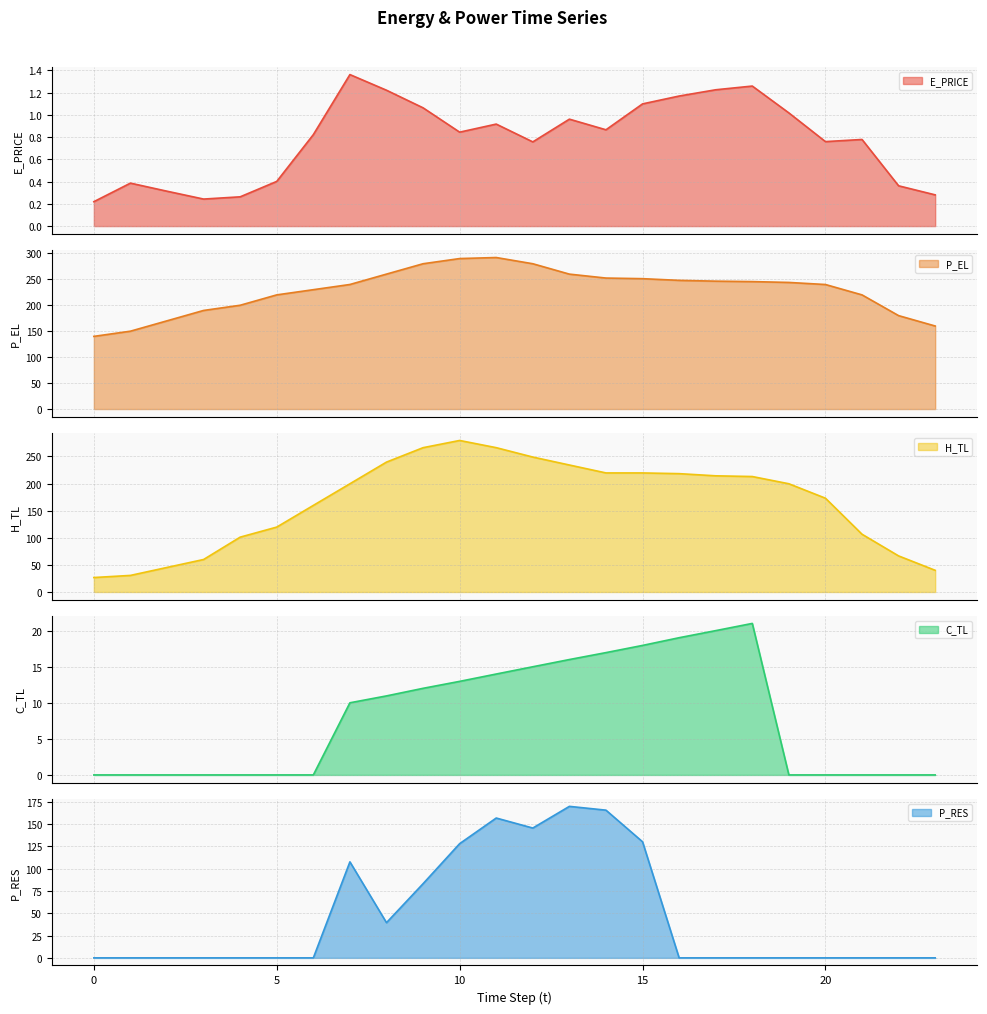

List the labels in order of C_TL value, largest first.

18, 17, 16, 15, 14, 13, 12, 11, 10, 9, 8, 7, 0, 1, 2, 3, 4, 5, 6, 19, 20, 21, 22, 23